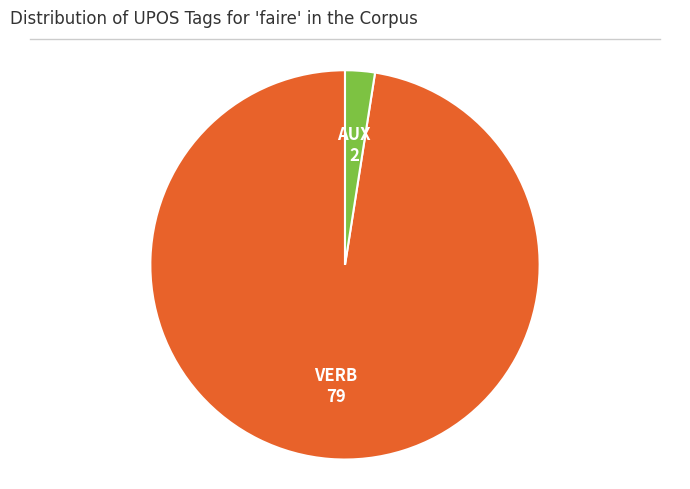

True or false: VERB accounts for 84% of the total.

False